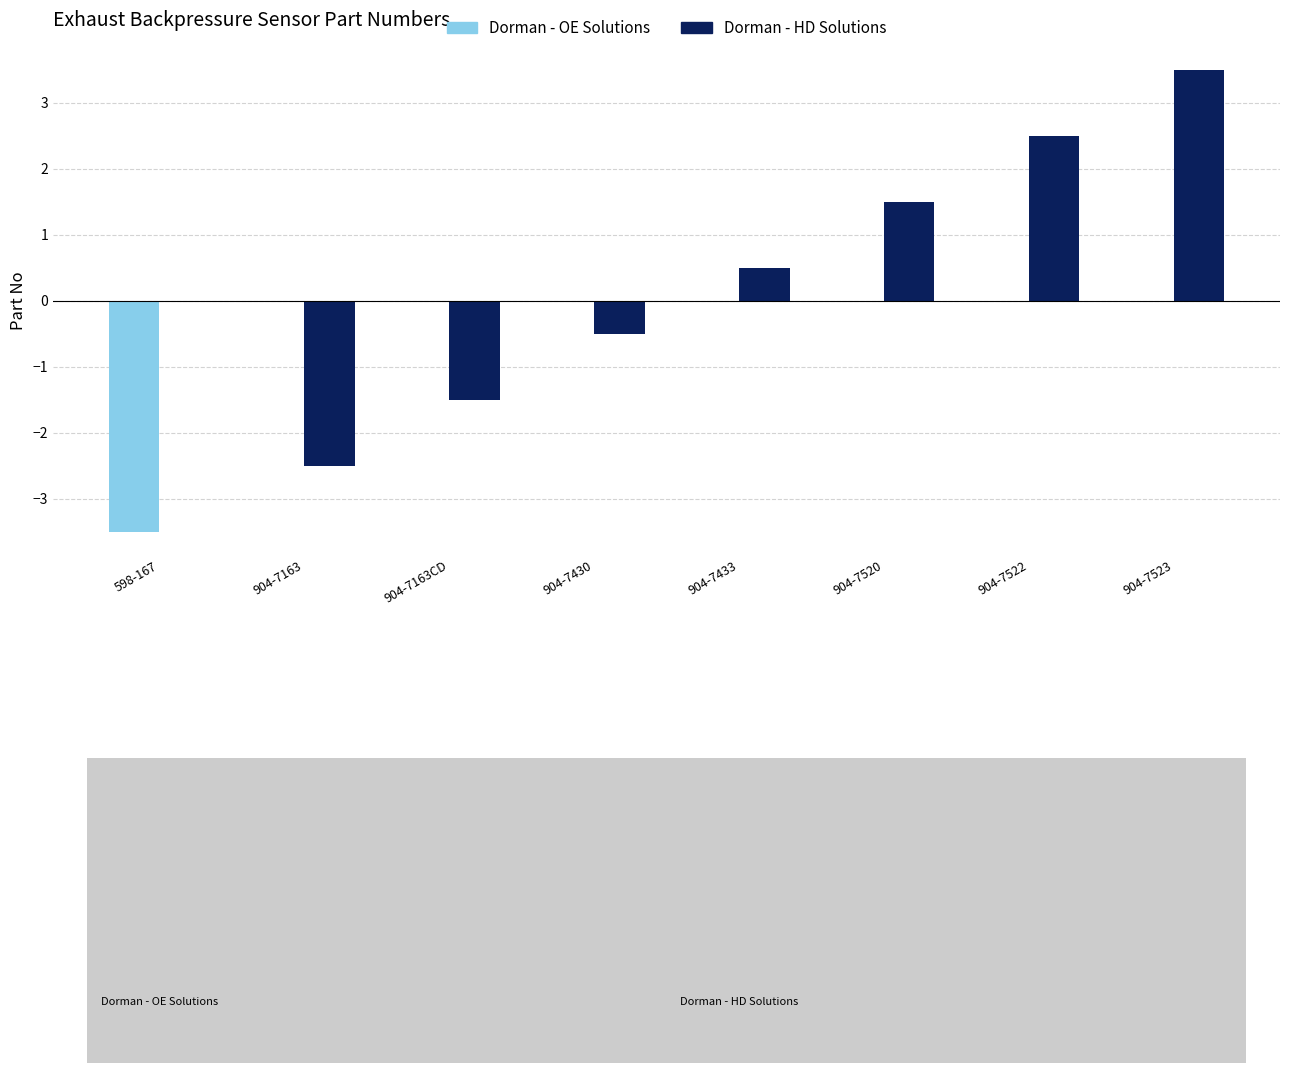

What is the maximum value shown in the chart?

3.5